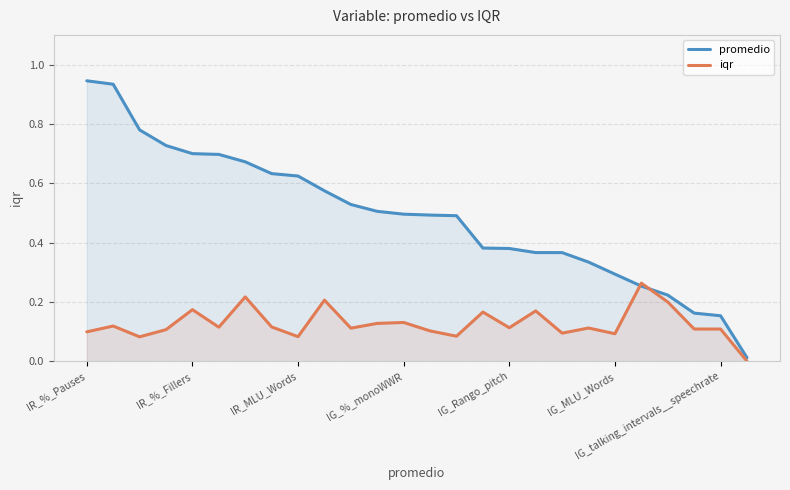

Is it true that iqr equals 0.2 at IG_%_monoWWR?

False